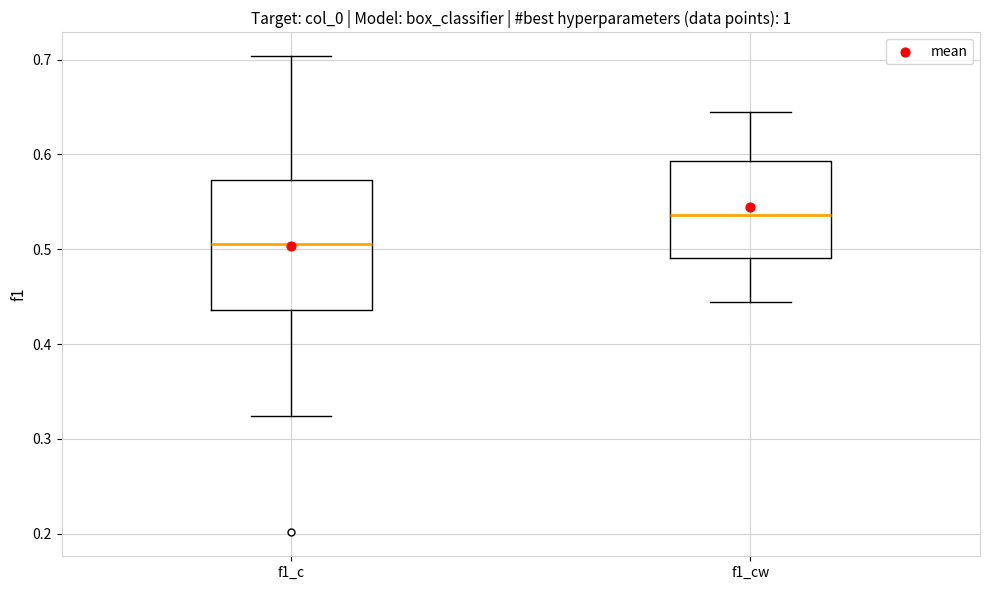

Which box's median line is the highest?

f1_cw